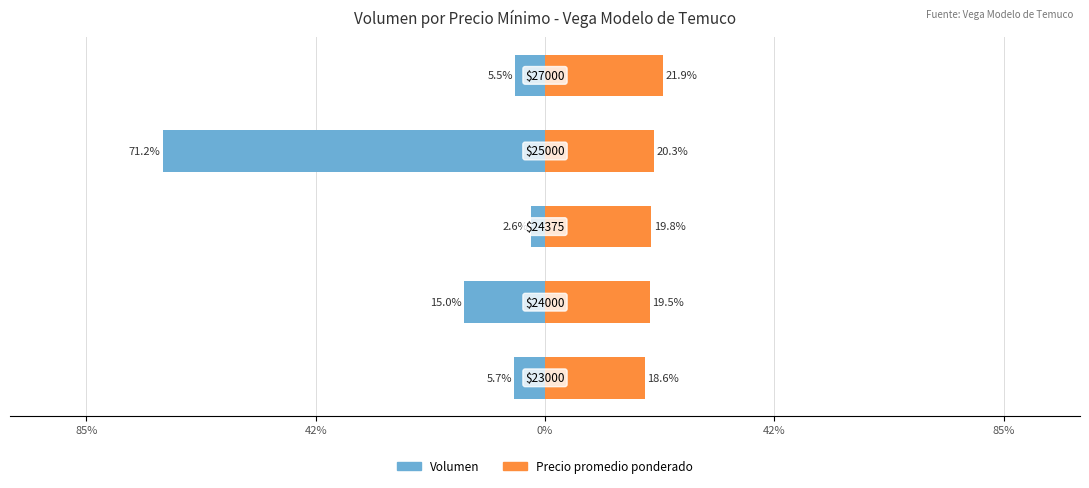

Reading left to right, what are all the values shown in this chart?

Volumen: 85%=-5.7	42%=-15.0	0%=-2.6	42%=-71.2	85%=-5.5
Precio promedio ponderado: 85%=18.6	42%=19.5	0%=19.8	42%=20.3	85%=21.9